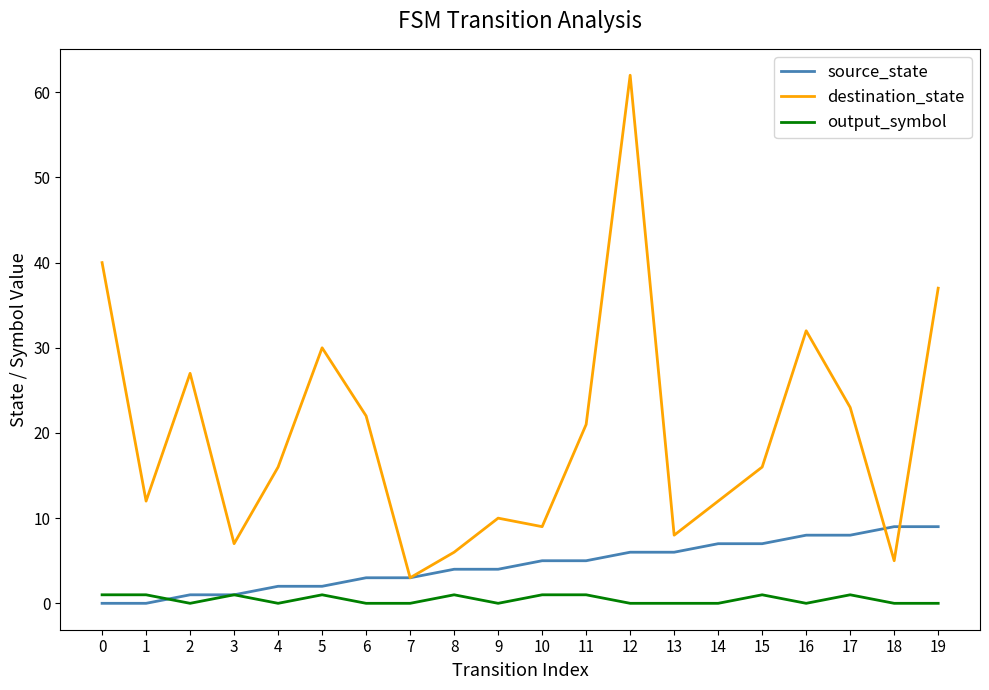

Between 0 and 13, which series saw the biggest shift?

destination_state